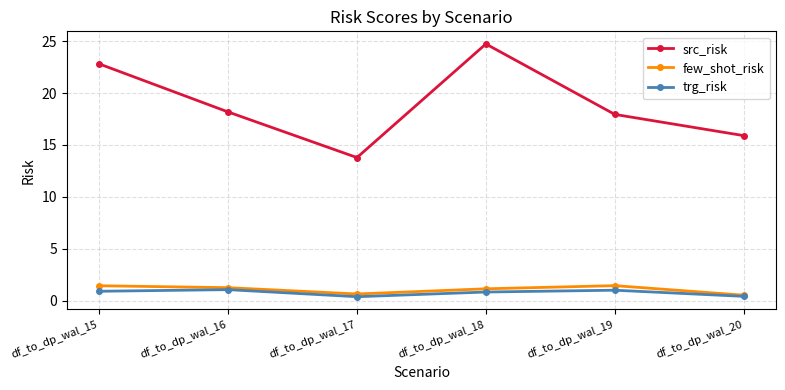

True or false: src_risk has a value of 15.9 at df_to_dp_wal_20.

True